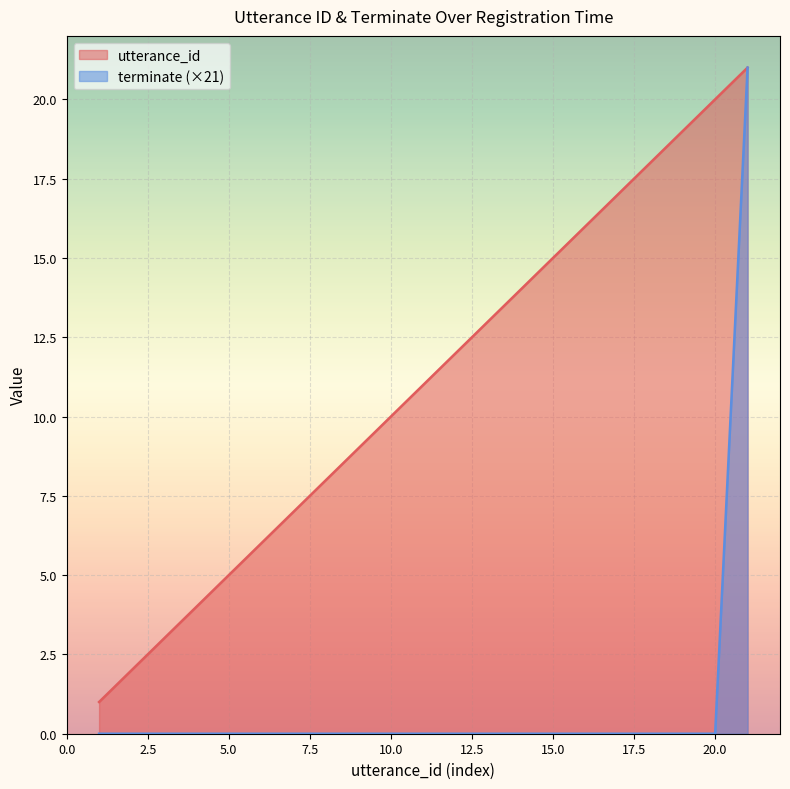

What is the total value across all series at 2022-08-04 11:12:31?

1